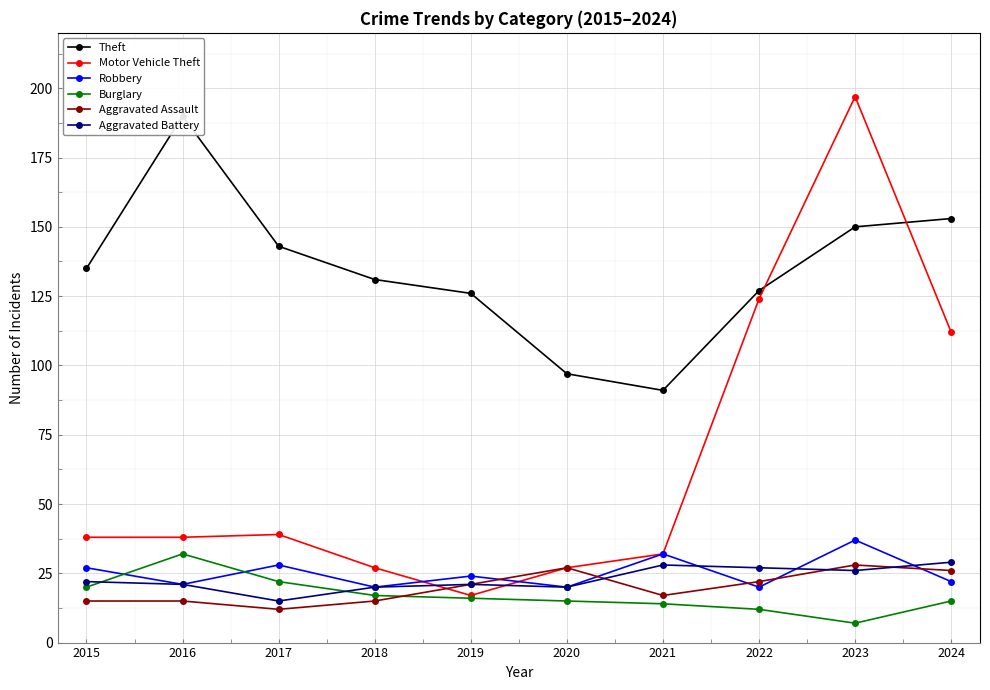

Between which two adjacent categories do Motor Vehicle Theft and Aggravated Battery first intersect?

2018 and 2019